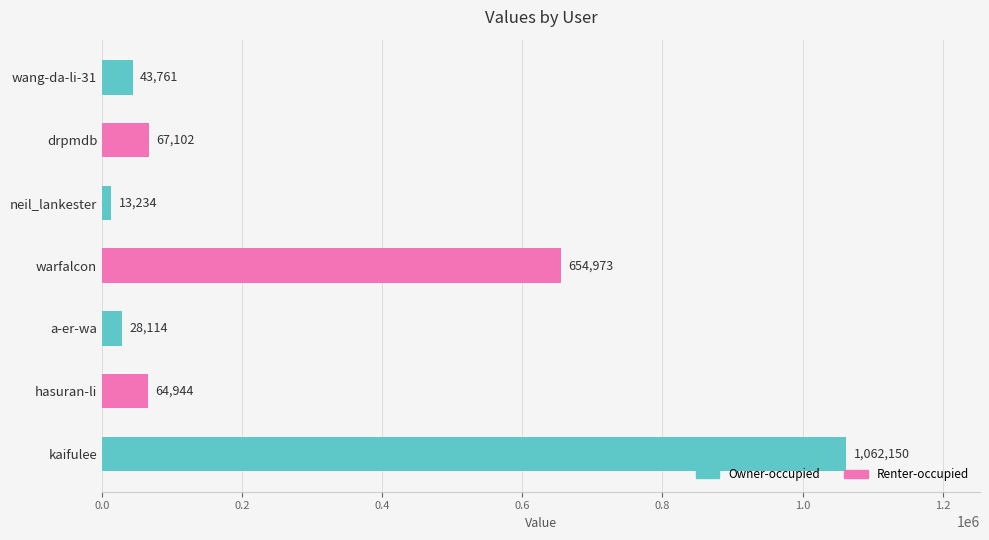

List the labels in order of value, smallest first.

neil_lankester, a-er-wa, wang-da-li-31, hasuran-li, drpmdb, warfalcon, kaifulee